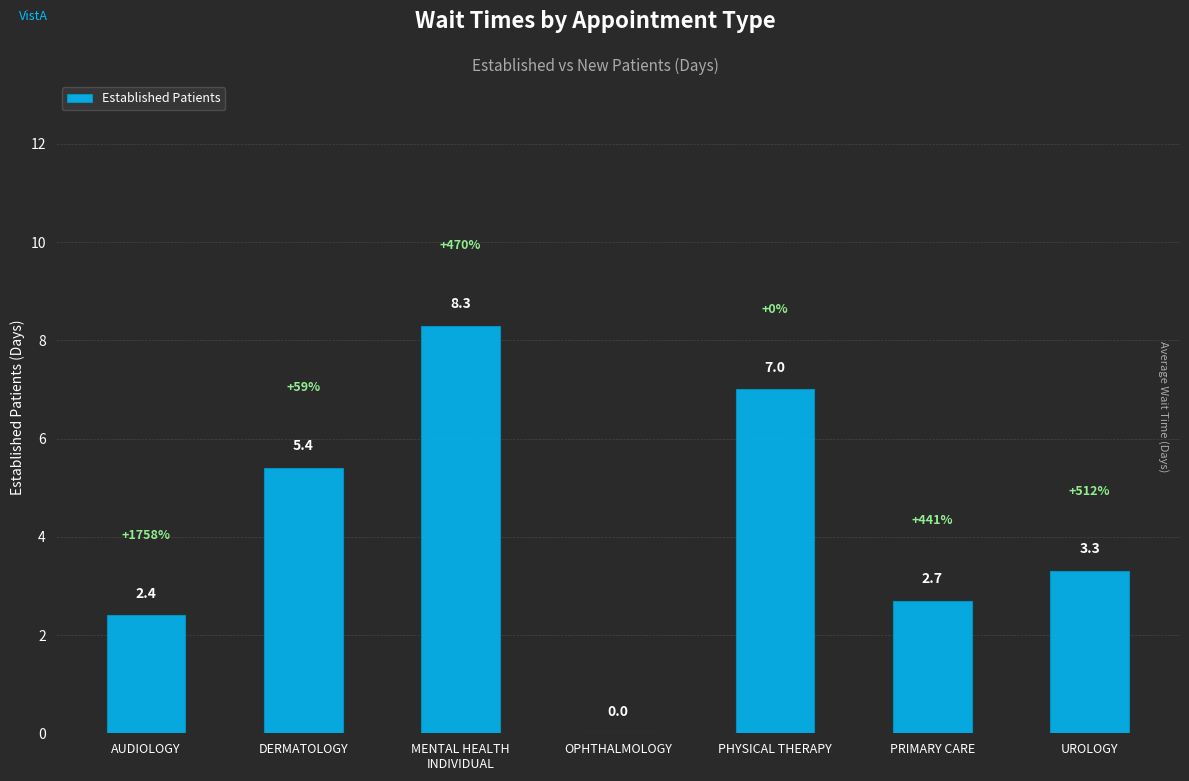

Reading right to left, extract all data points from this chart.

UROLOGY=3.3	PRIMARY CARE=2.7	PHYSICAL THERAPY=7.0	OPHTHALMOLOGY=0.0	MENTAL HEALTH
INDIVIDUAL=8.3	DERMATOLOGY=5.4	AUDIOLOGY=2.4